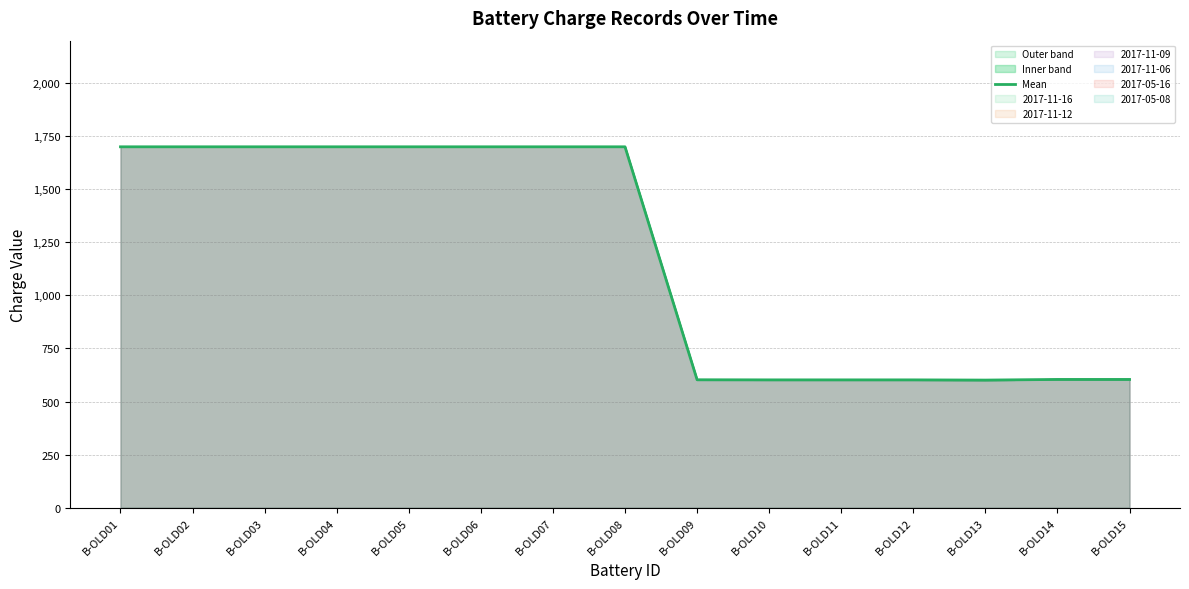

Between B-OLD05 and B-OLD12, which is larger?

B-OLD05